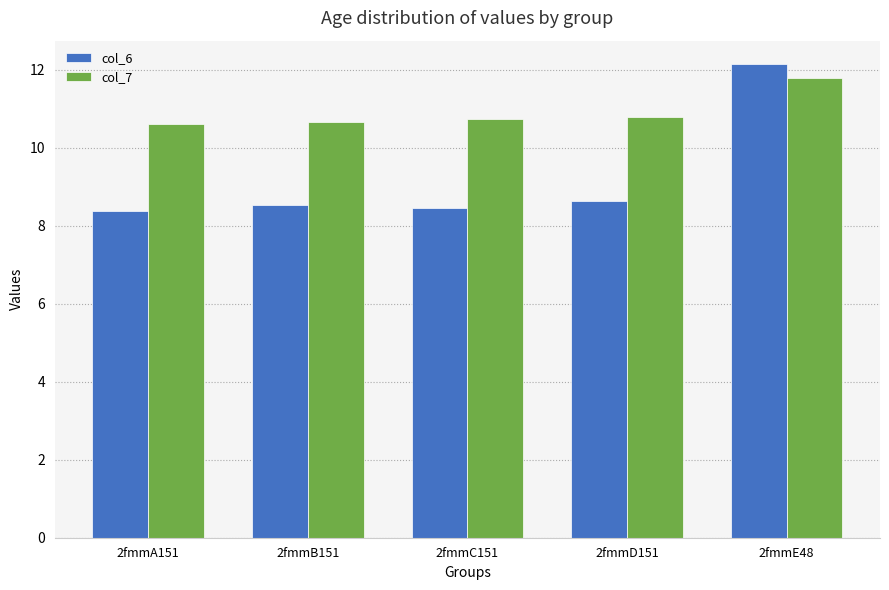

The value of col_6 at 2fmmD151 is 12.9. True or false?

False